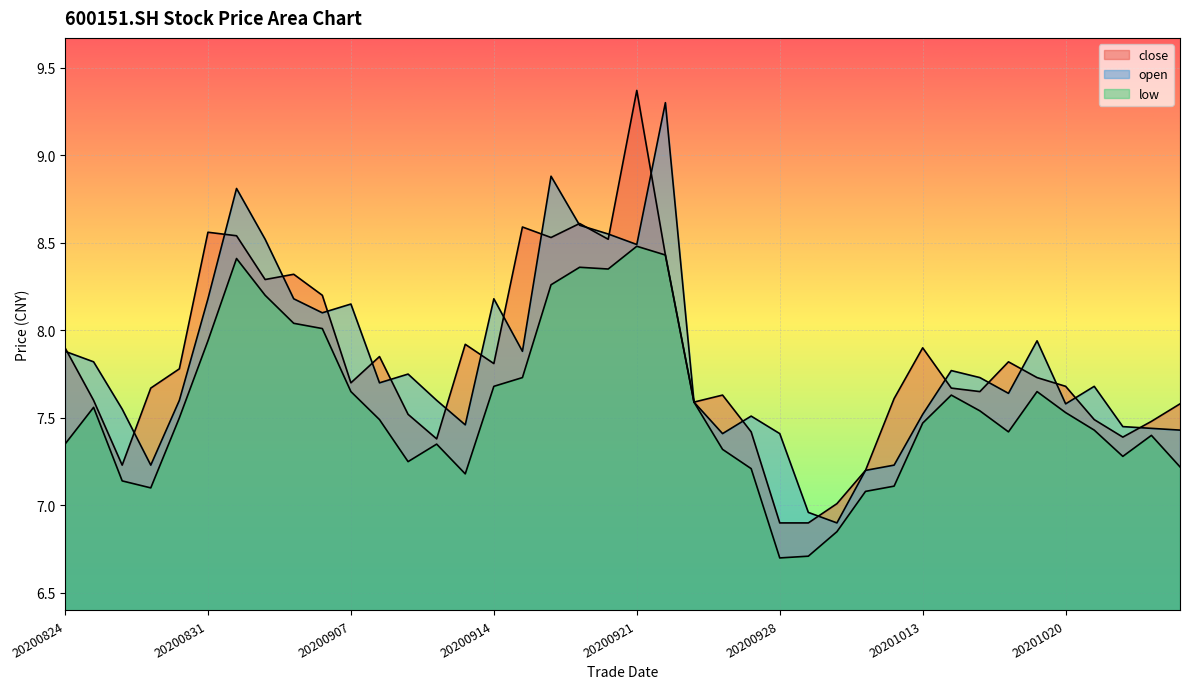

Reading right to left, transcribe all the data shown in this chart.

close: 7.6	7.5	7.4	7.5	7.7	7.7	7.8	7.7	7.7	7.9	7.6	7.2	7.0	6.9	6.9	7.4	7.6	7.6	8.4	9.4	8.5	8.6	8.5	8.6	7.8	7.9	7.4	7.5	7.8	7.7	8.2	8.3	8.3	8.5	8.6	7.8	7.7	7.2	7.6	7.9
open: 7.4	7.4	7.5	7.7	7.6	7.9	7.6	7.7	7.8	7.5	7.2	7.2	6.9	7.0	7.4	7.5	7.4	7.6	9.3	8.5	8.6	8.6	8.9	7.9	8.2	7.5	7.6	7.8	7.7	8.2	8.1	8.2	8.5	8.8	8.2	7.6	7.2	7.5	7.8	7.9
low: 7.2	7.4	7.3	7.4	7.5	7.7	7.4	7.5	7.6	7.5	7.1	7.1	6.8	6.7	6.7	7.2	7.3	7.6	8.4	8.5	8.3	8.4	8.3	7.7	7.7	7.2	7.3	7.2	7.5	7.7	8.0	8.0	8.2	8.4	7.9	7.5	7.1	7.1	7.6	7.3